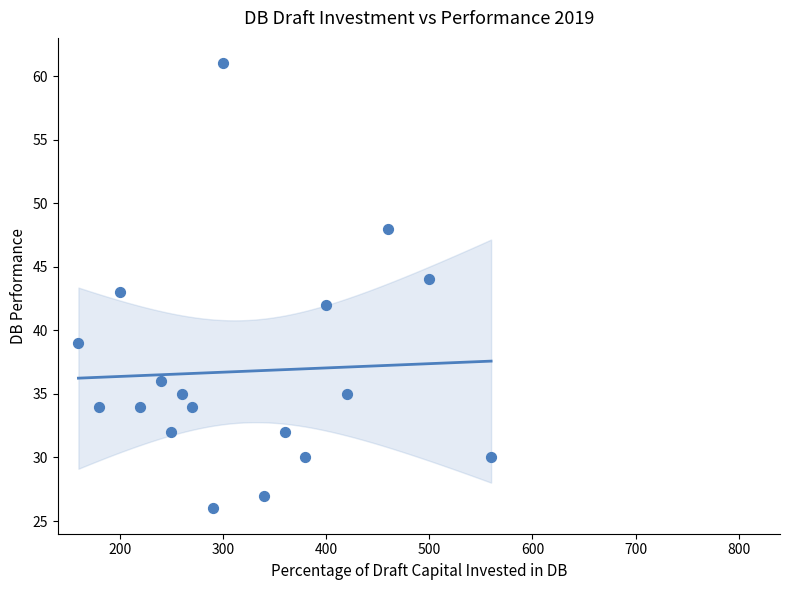

What is the range of Y values (max minus min)?

35